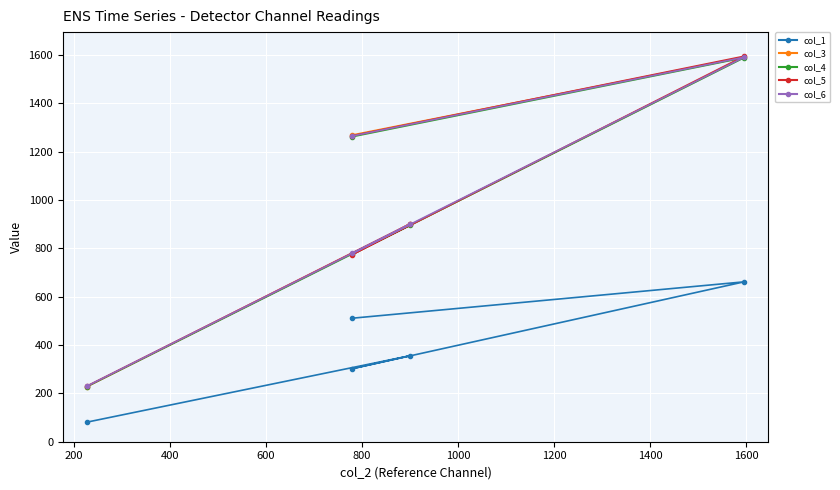

What are all the series names shown in the legend?

col_1, col_3, col_4, col_5, col_6